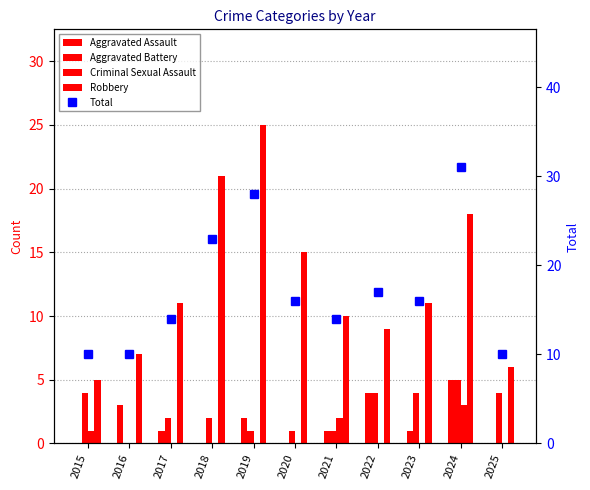

Count the Aggravated Battery values in the range 1 to 4.

9